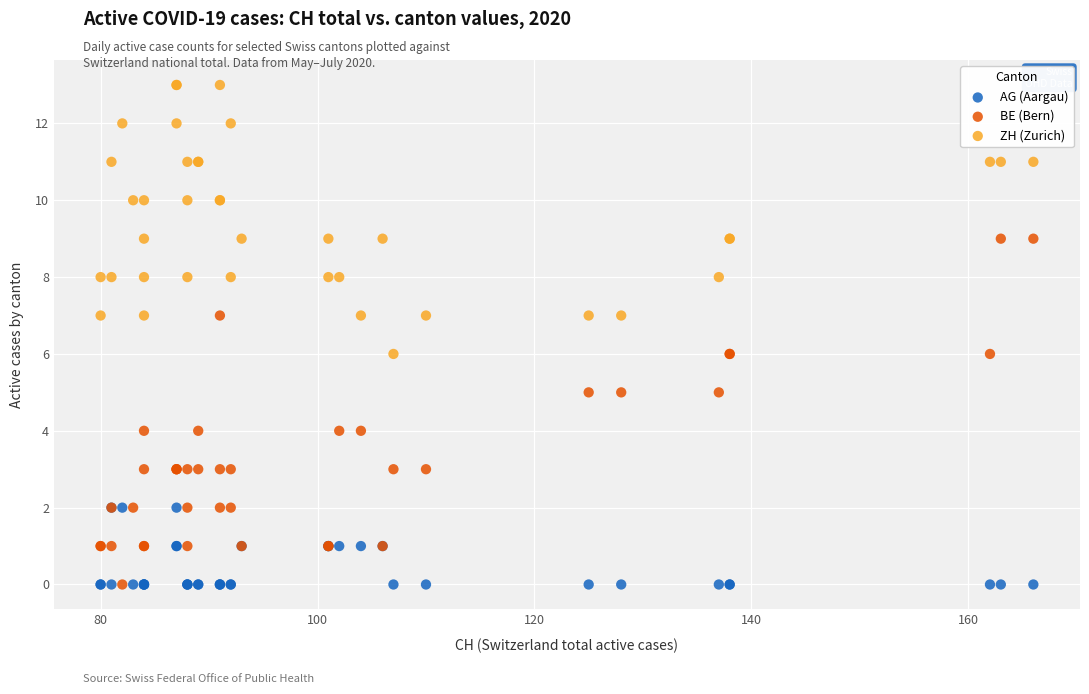

Which series contains the highest Y value?

ZH (Zurich)